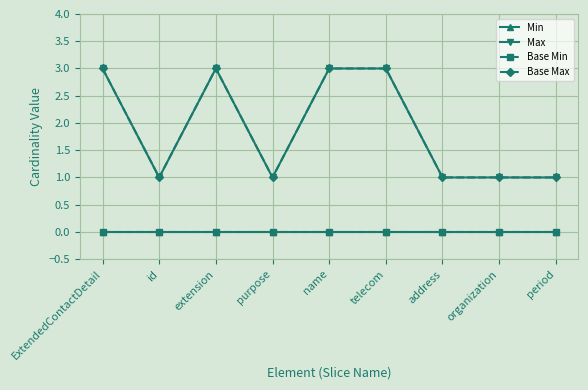

Reading left to right, extract all data points from this chart.

Min: 0	0	0	0	0	0	0	0	0
Max: 3	1	3	1	3	3	1	1	1
Base Min: 0	0	0	0	0	0	0	0	0
Base Max: 3	1	3	1	3	3	1	1	1